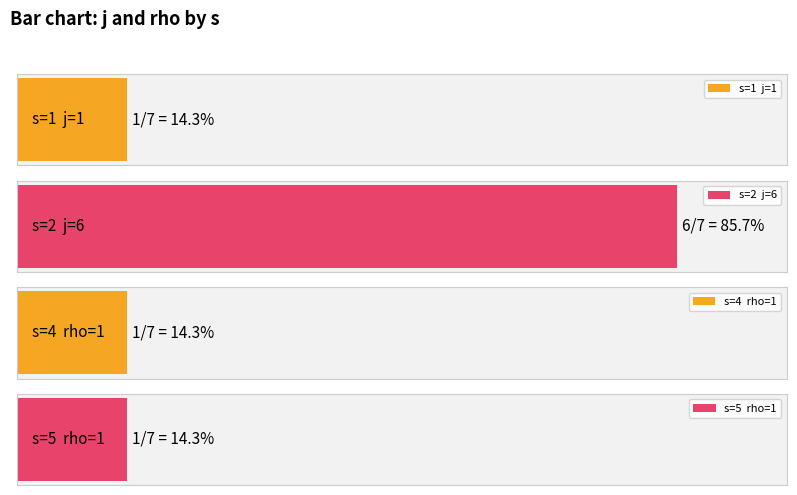

What is the value of the rho bar at the 2nd from the left?

1